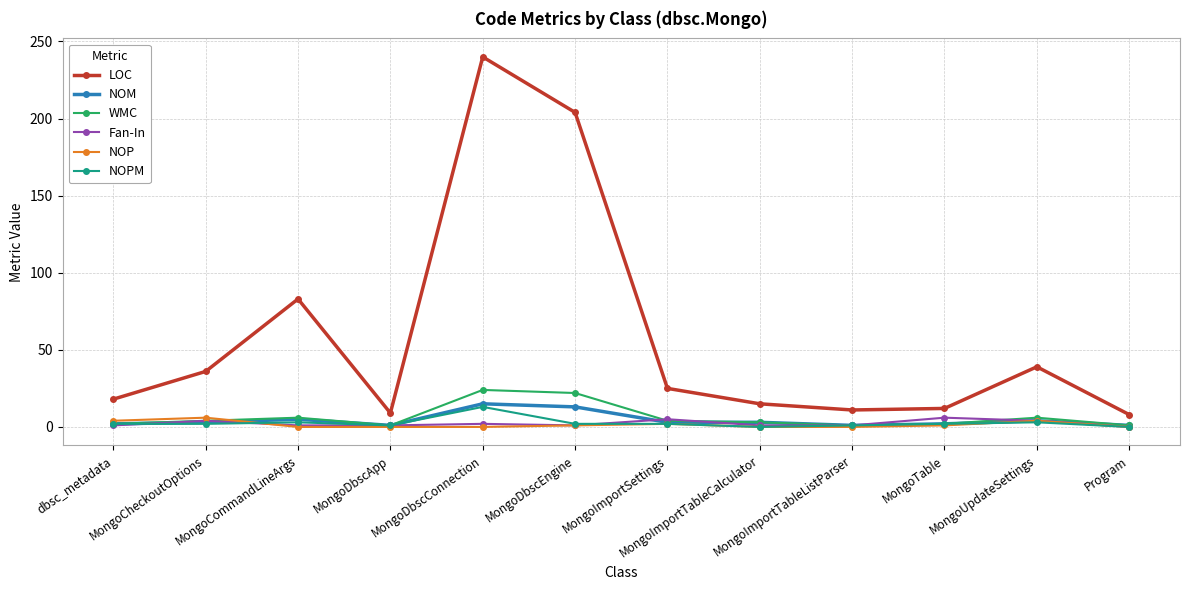

Which series has the widest spread of values?

LOC